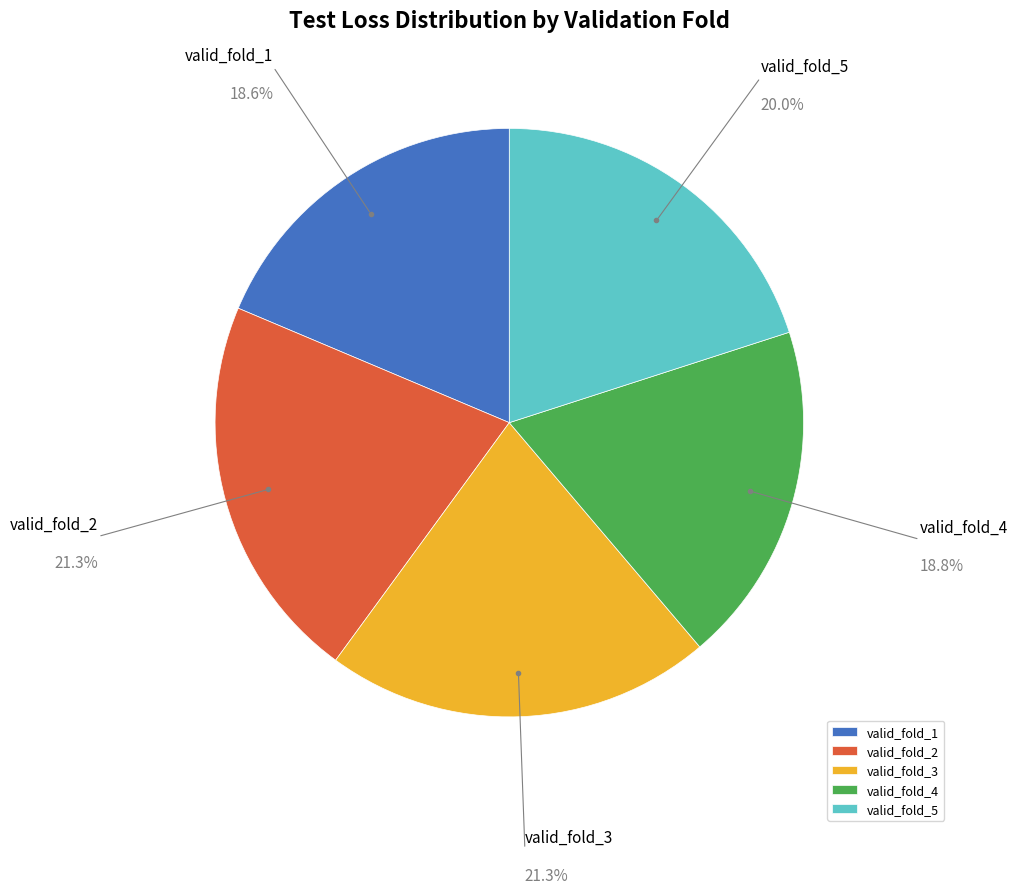

Count the number of slices in the pie.

5